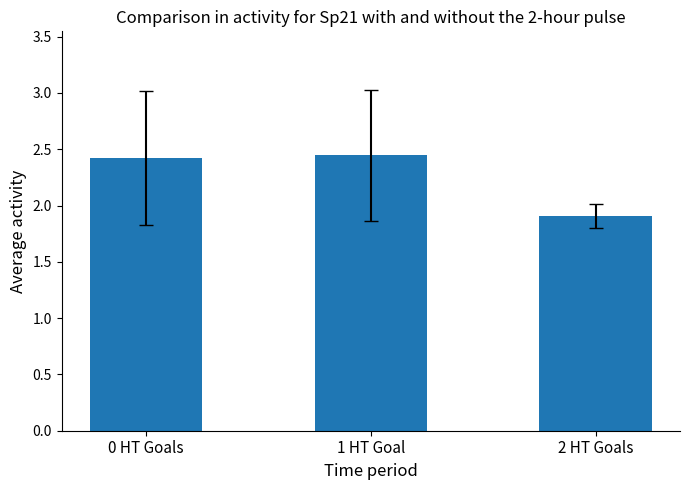

Is it true that the value at 2 HT Goals is 1.9?

True